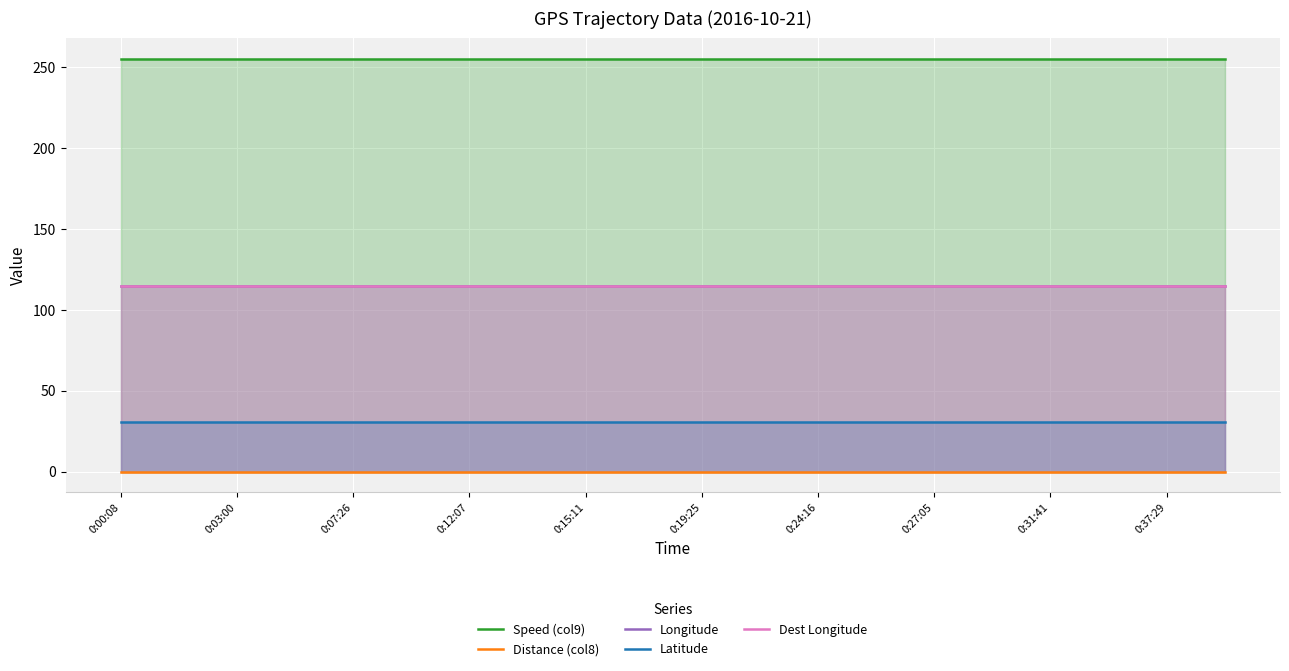

List the series in order of their peak value, highest first.

Speed (col9), Longitude, Dest Longitude, Latitude, Distance (col8)